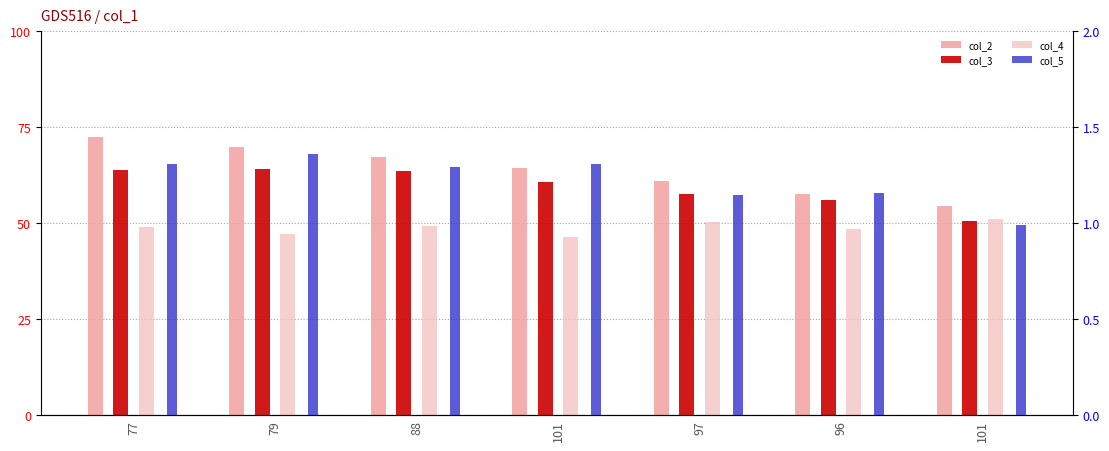

What is the minimum value shown in the chart?

1.0